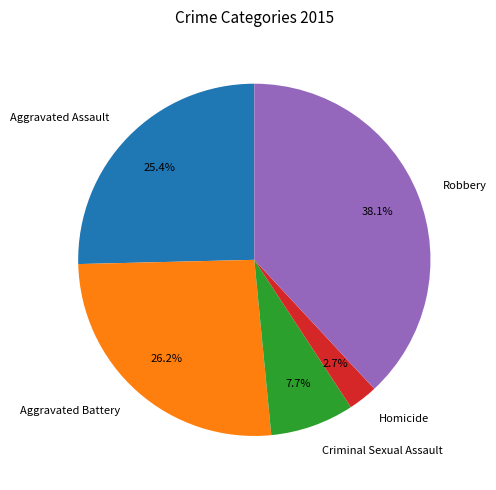

True or false: Robbery accounts for 38% of the total.

True